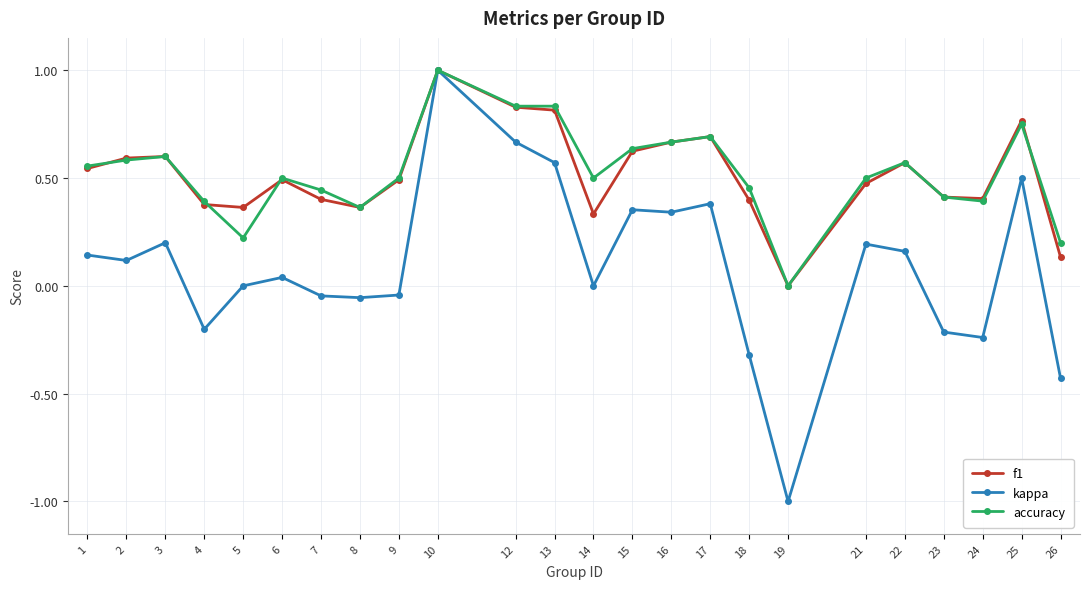

Between 16 and 23, which series saw the biggest shift?

kappa